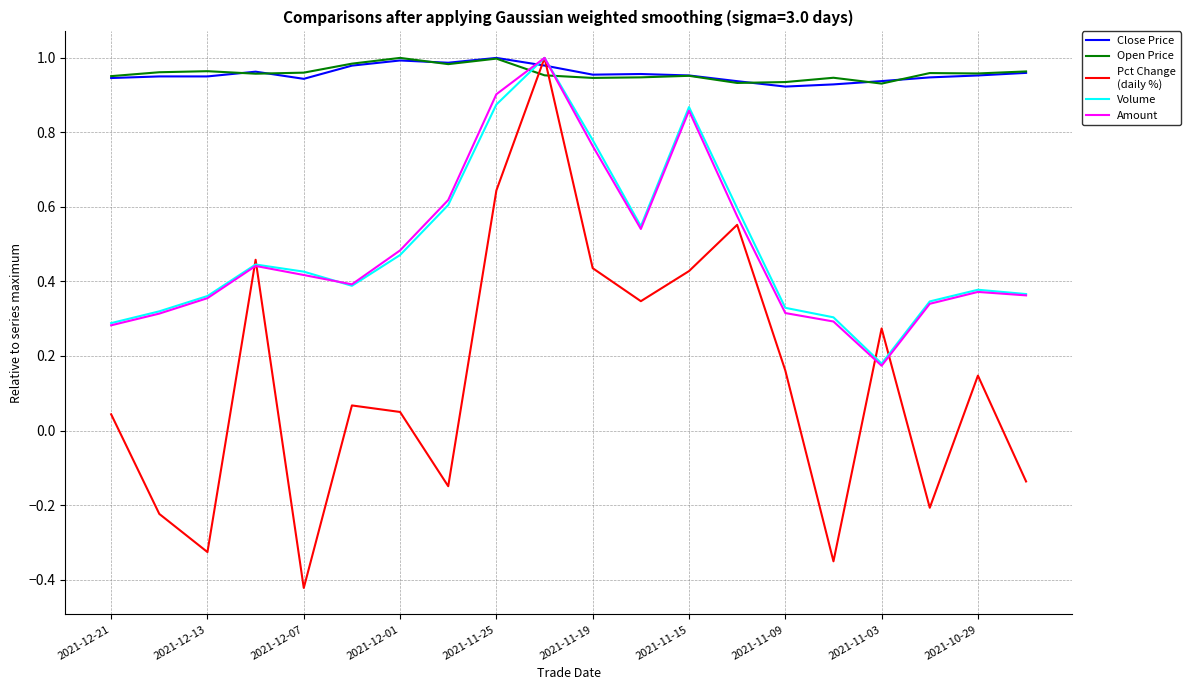

Does the chart display data point markers on the line(s)?

No